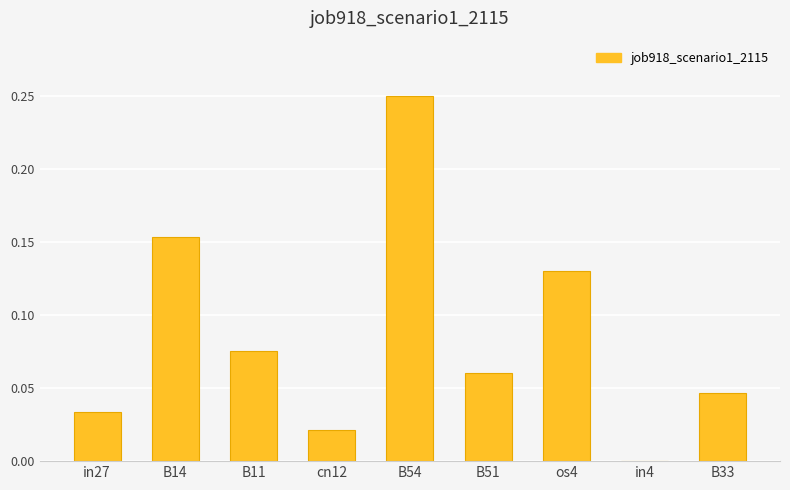

The chart shows a value of 0.0 at in4. True or false?

True